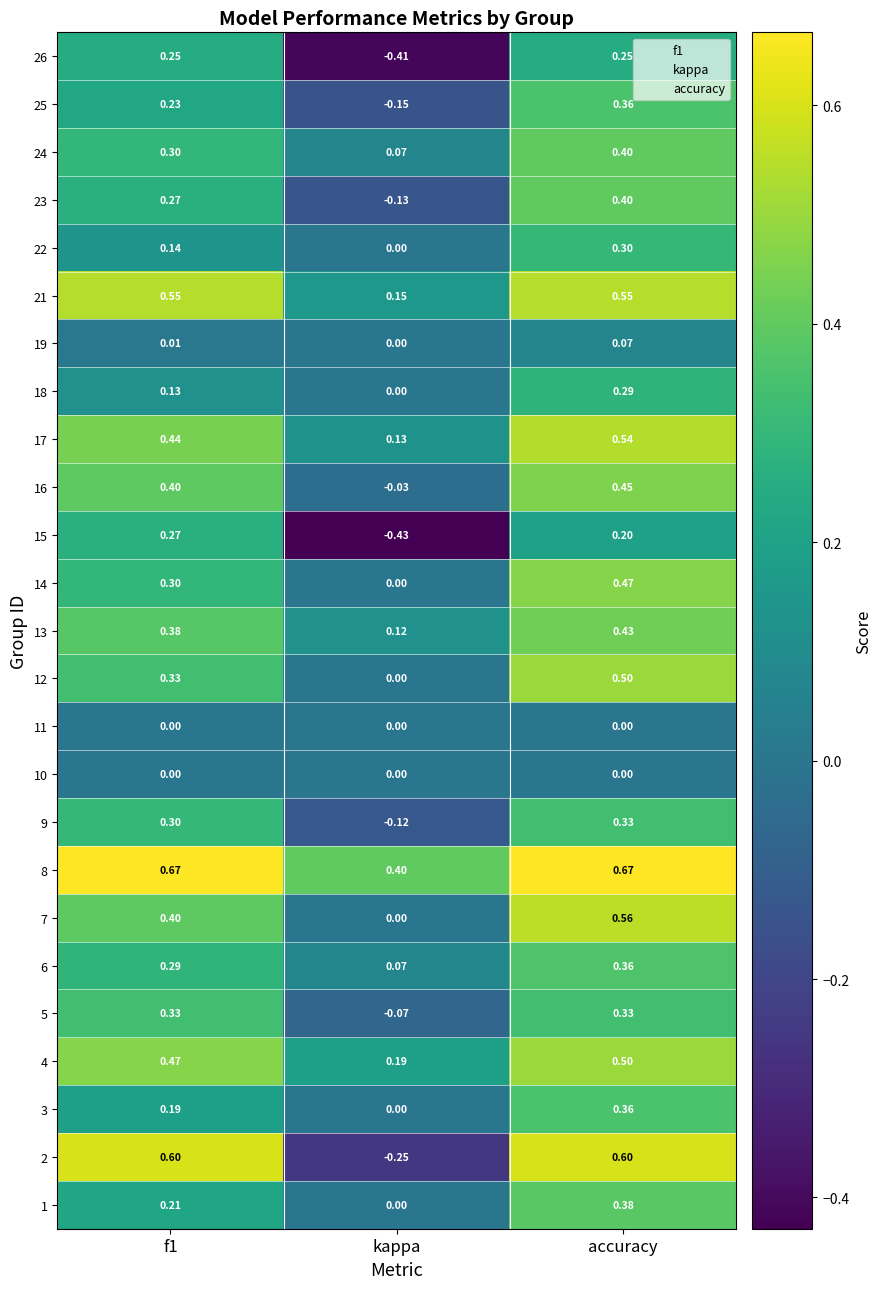

Is the value of 24 at accuracy greater than the value of 19 at f1?

Yes